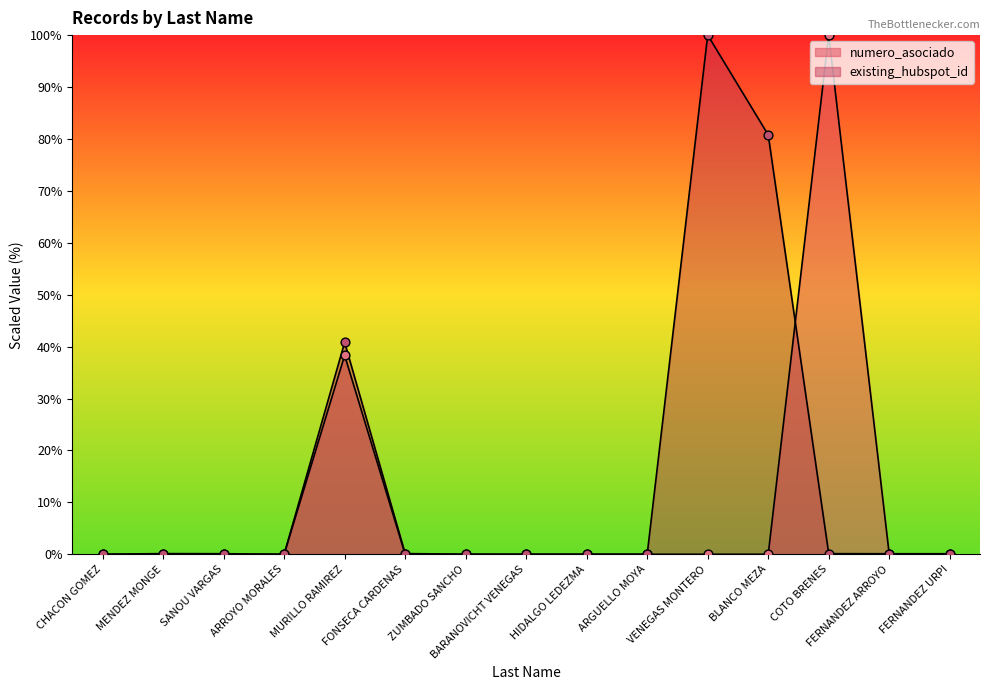

Is the value of existing_hubspot_id at ARGUELLO MOYA greater than the value of numero_asociado at CHACON GOMEZ?

Yes